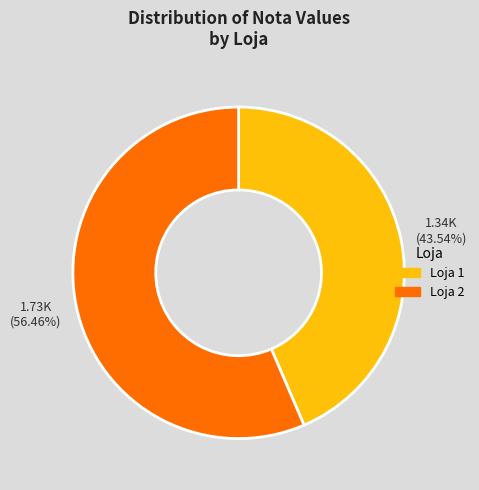

Rank the categories by value from highest to lowest.

Loja 2, Loja 1